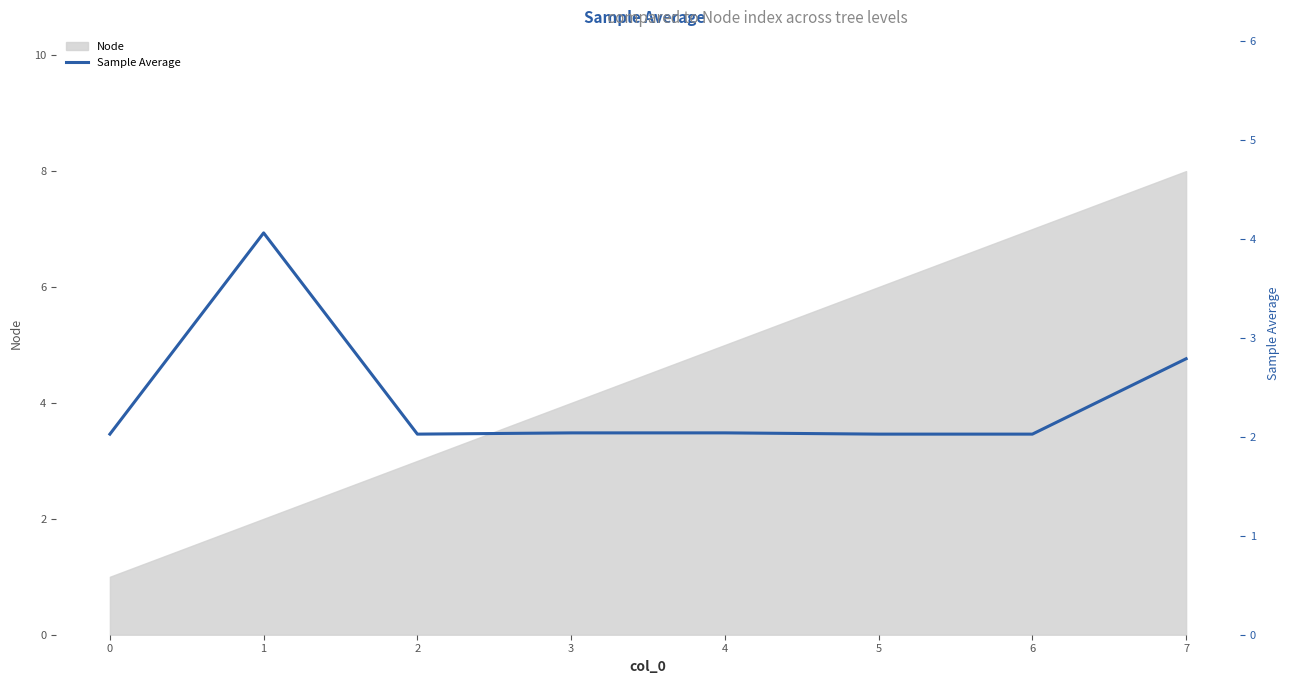

What is the greatest value displayed?

4.1